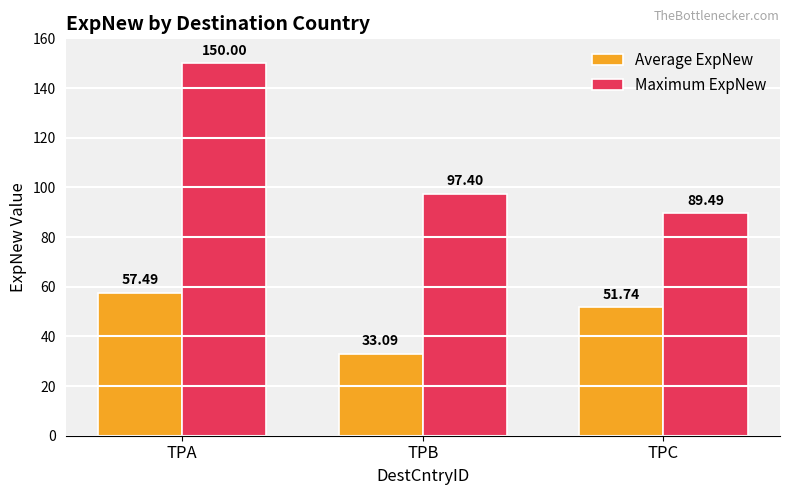

What is the difference between the maximum and minimum values in the Average ExpNew series?

24.4